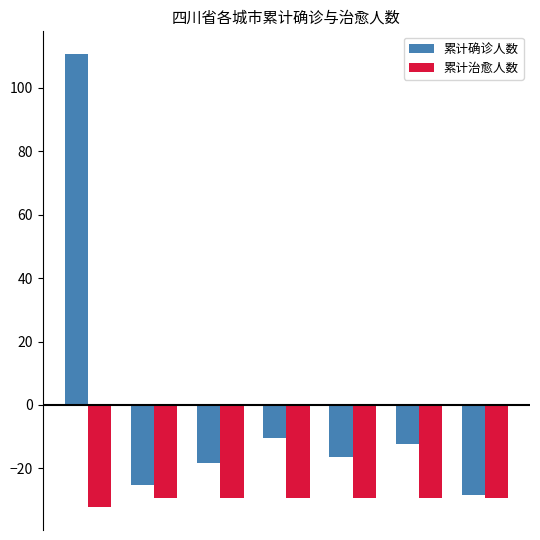

Rank the series by their average value, from lowest to highest.

累计治愈人数, 累计确诊人数